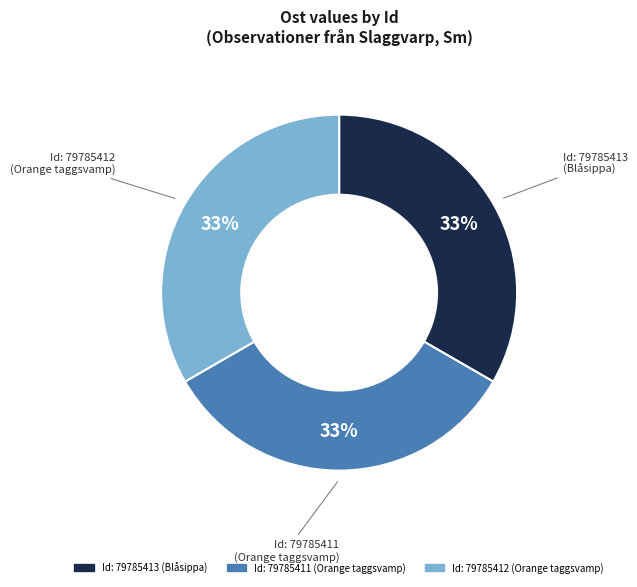

Is there a majority slice in this chart?

No